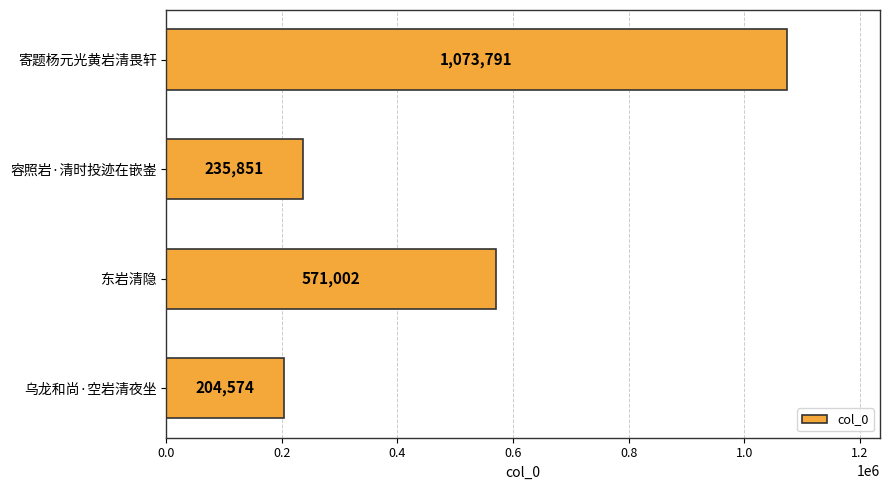

What is the sum of all values?

2085218